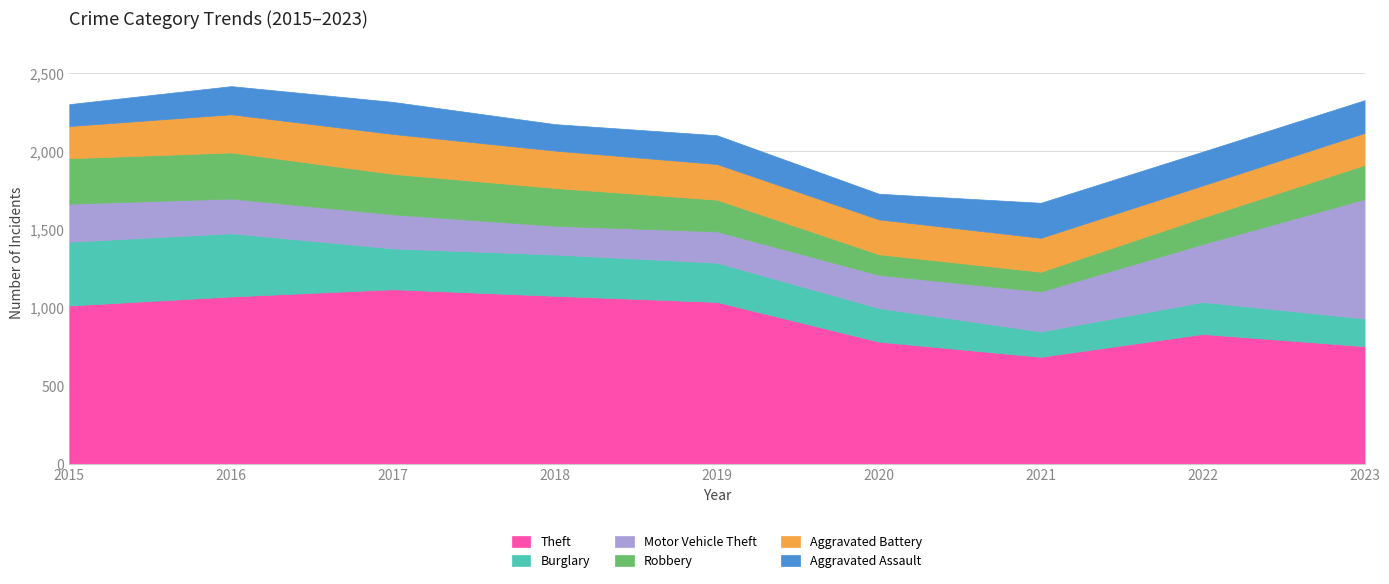

Reading left to right, what are all the values shown in this chart?

Theft: 2015=1012	2016=1070	2017=1116	2018=1074	2019=1035	2020=781	2021=684	2022=830	2023=752
Burglary: 2015=408	2016=404	2017=261	2018=264	2019=251	2020=215	2021=162	2022=205	2023=177
Motor Vehicle Theft: 2015=243	2016=222	2017=218	2018=184	2019=200	2020=212	2021=256	2022=370	2023=764
Robbery: 2015=291	2016=295	2017=259	2018=242	2019=203	2020=132	2021=126	2022=170	2023=218
Aggravated Battery: 2015=206	2016=244	2017=255	2018=239	2019=228	2020=223	2021=217	2022=205	2023=205
Aggravated Assault: 2015=140	2016=180	2017=205	2018=169	2019=184	2020=164	2021=224	2022=216	2023=209